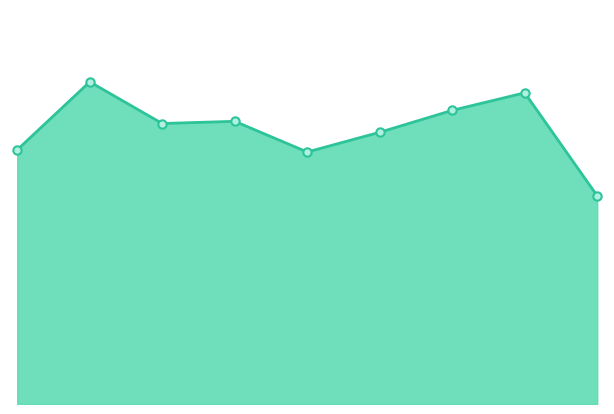

At which label does the data first exceed 128?

2016